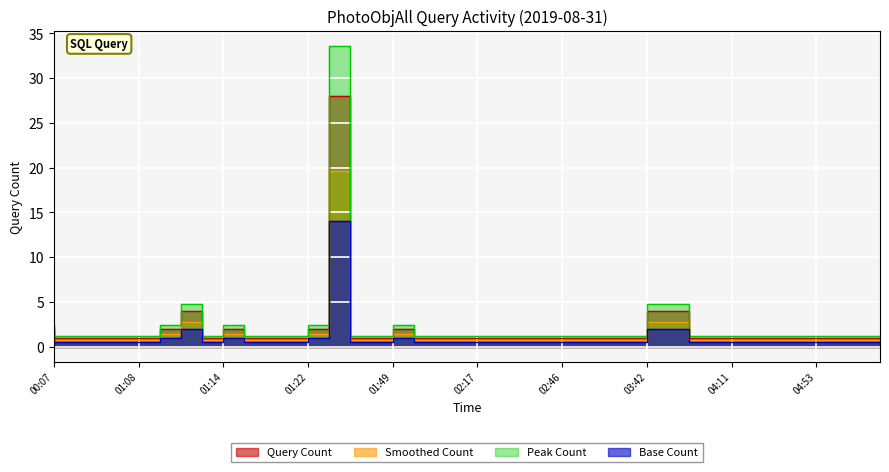

Which category has the lowest value across all series?

00:08